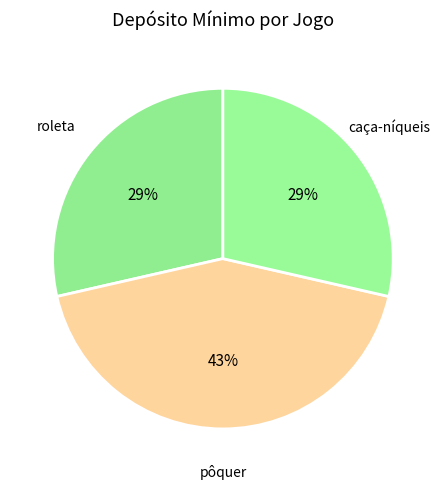

What is the largest slice in the pie chart?

pôquer